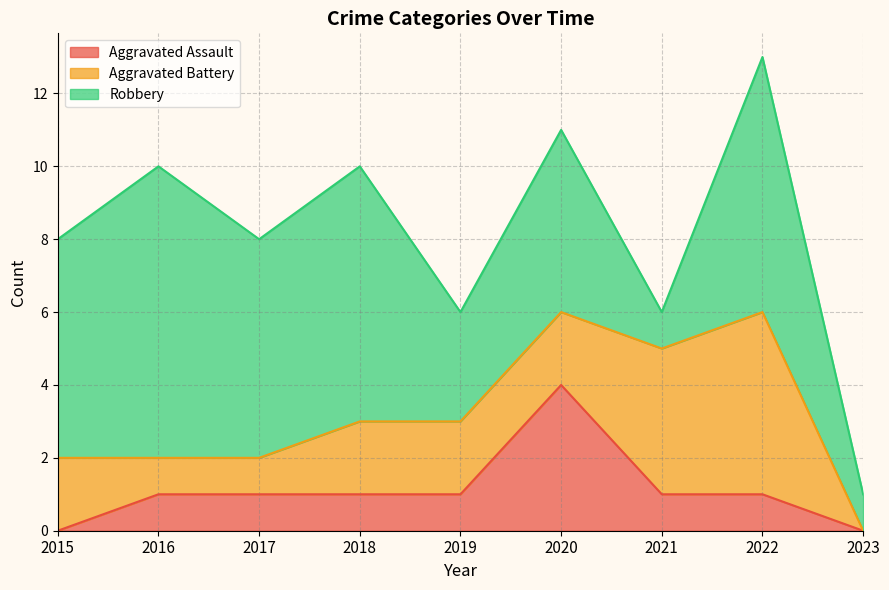

Rank the series by their average value, from lowest to highest.

Aggravated Assault, Aggravated Battery, Robbery